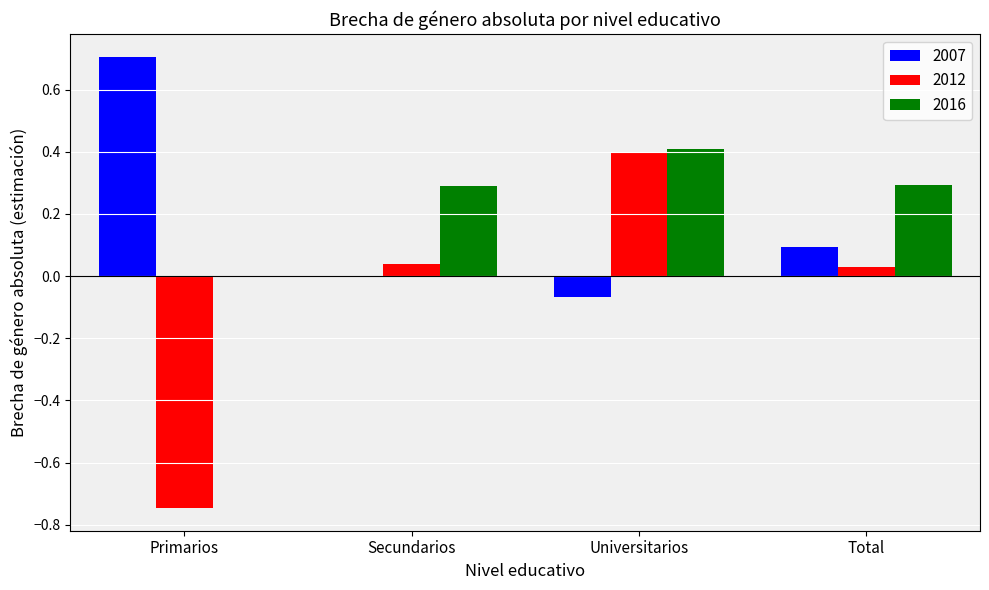

Which series has the widest spread of values?

2012